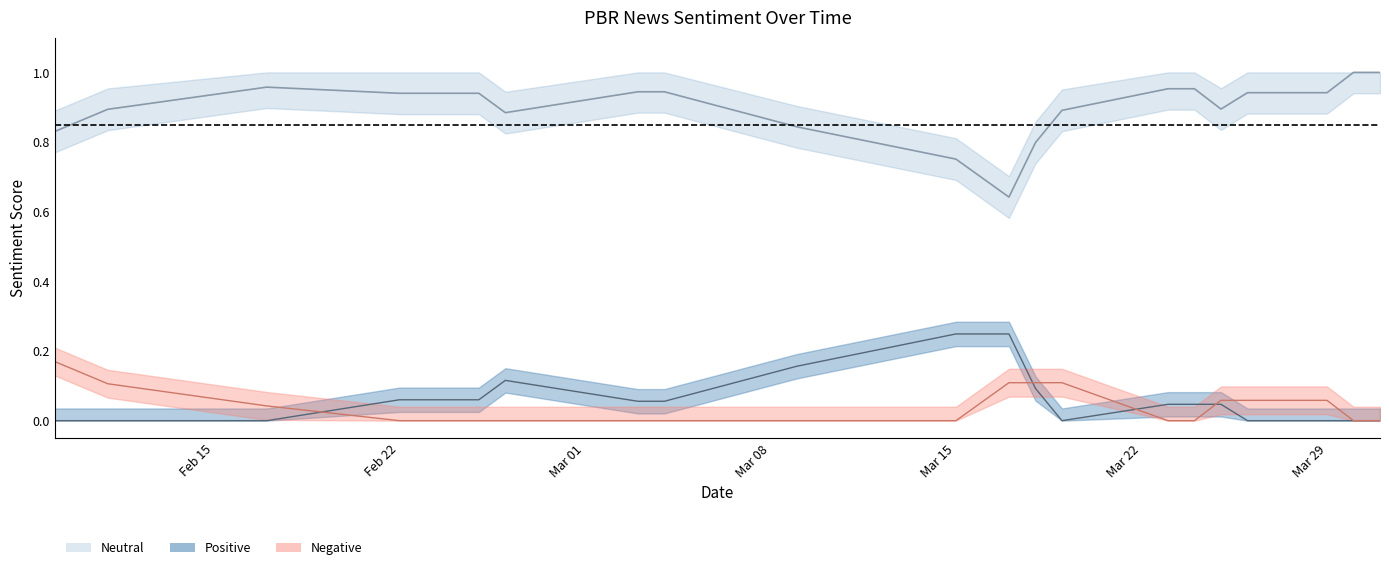

What are all the series names shown in the legend?

neg, neu, pos